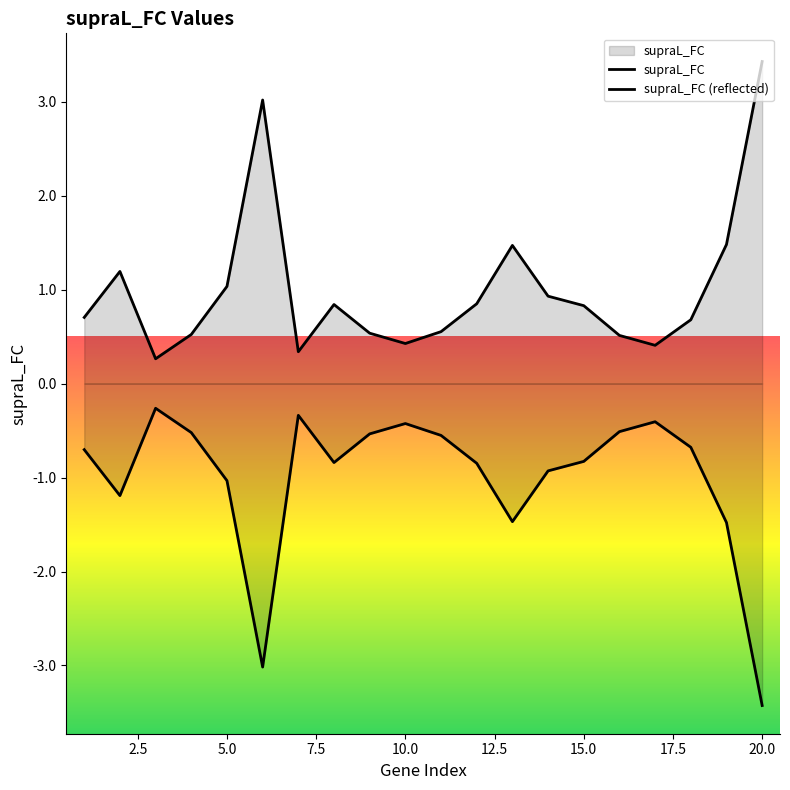

Reading left to right, transcribe all the data shown in this chart.

1=-0.7	2=-1.2	3=-0.3	4=-0.5	5=-1.0	6=-3.0	7=-0.3	8=-0.8	9=-0.5	10=-0.4	11=-0.6	12=-0.8	13=-1.5	14=-0.9	15=-0.8	16=-0.5	17=-0.4	18=-0.7	19=-1.5	20=-3.4